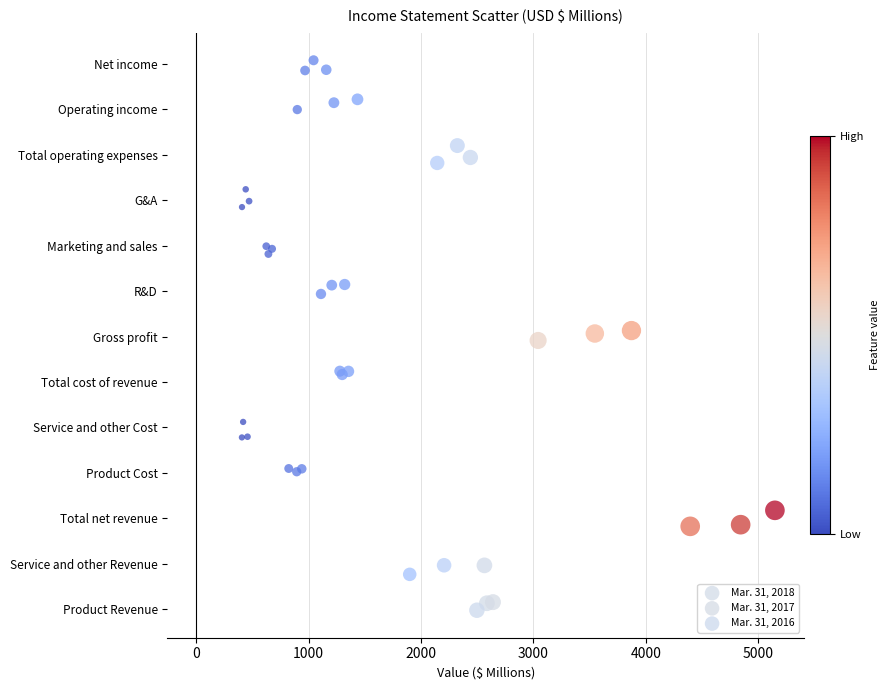

What are all the series names shown in the legend?

Mar. 31, 2018, Mar. 31, 2017, Mar. 31, 2016